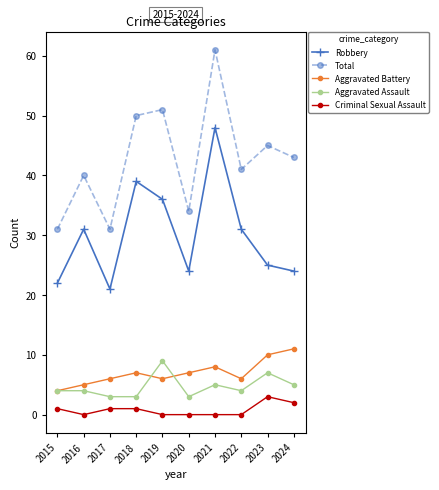

Where is Total nearest to the value 46?

2023